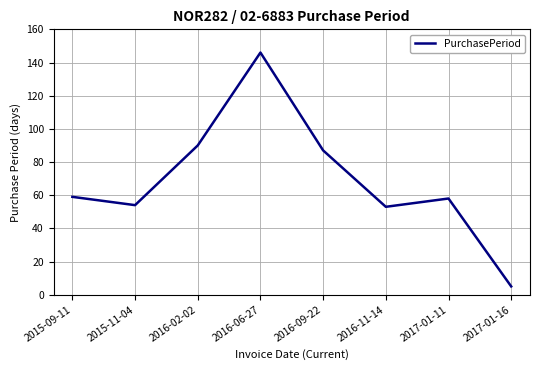

The value at 2016-02-02 is 90. True or false?

True